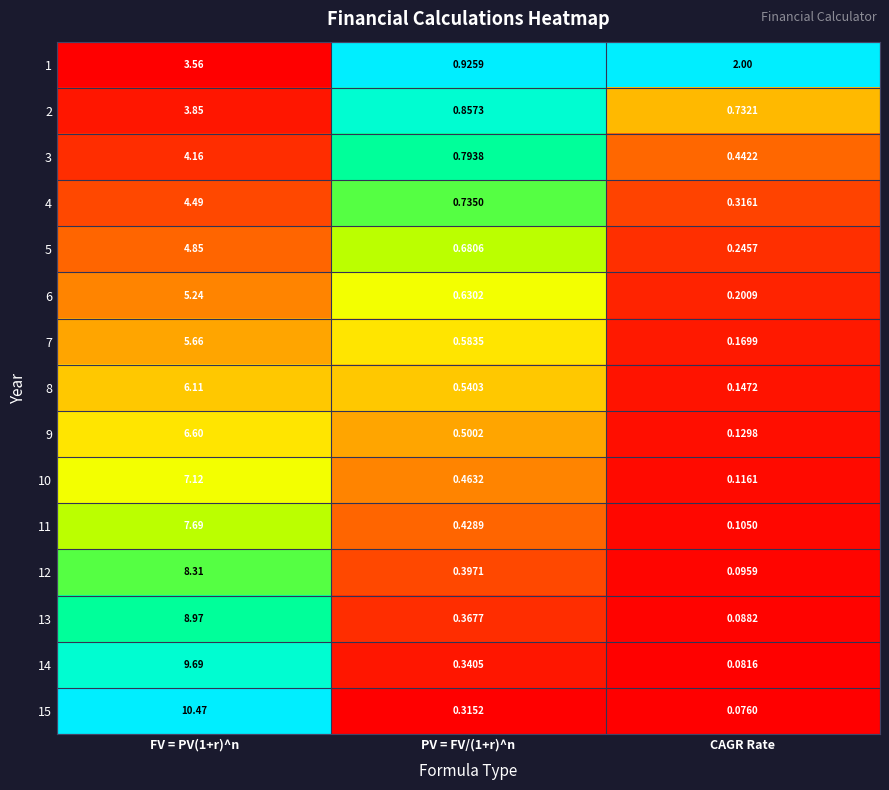

At which label is 1 closest to 2?

CAGR Rate